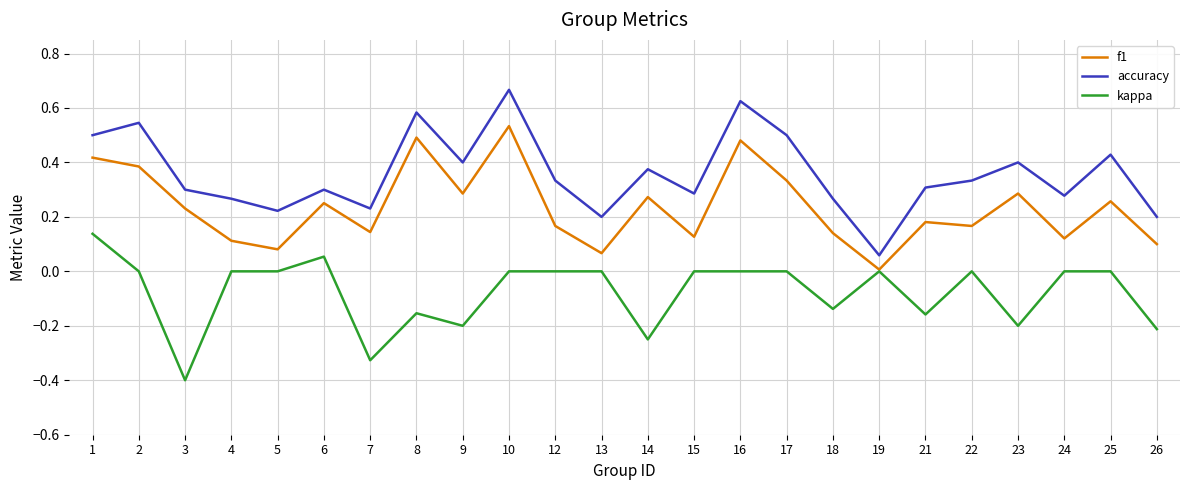

Which series changed the most between 6 and 24?

f1